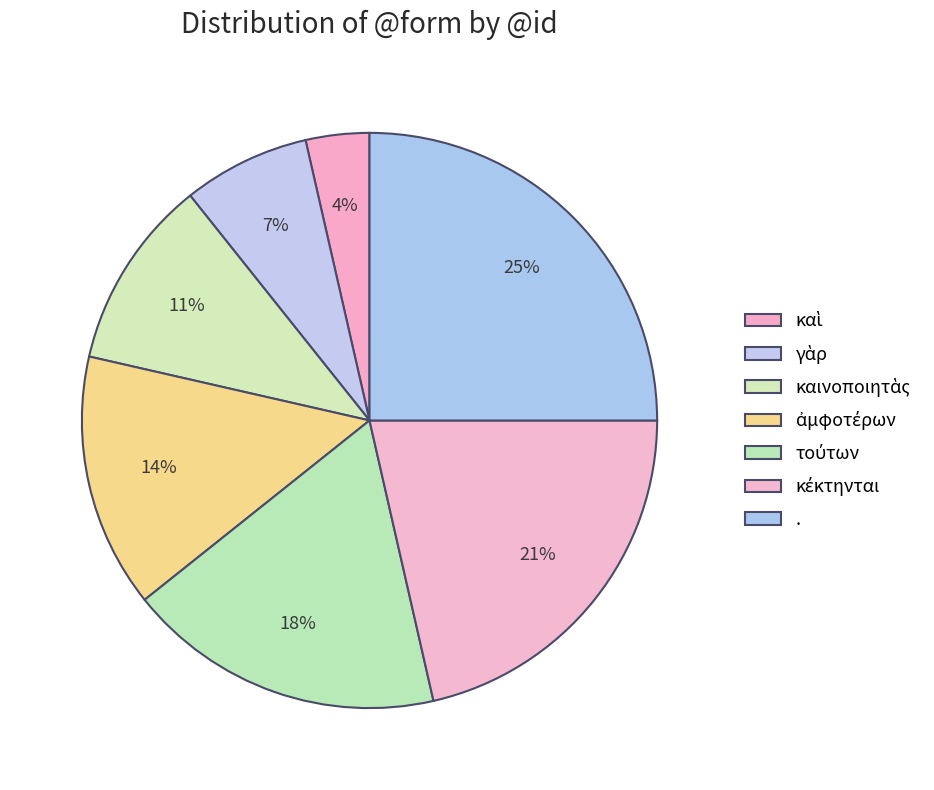

Is it true that καὶ is 15% of the pie?

False